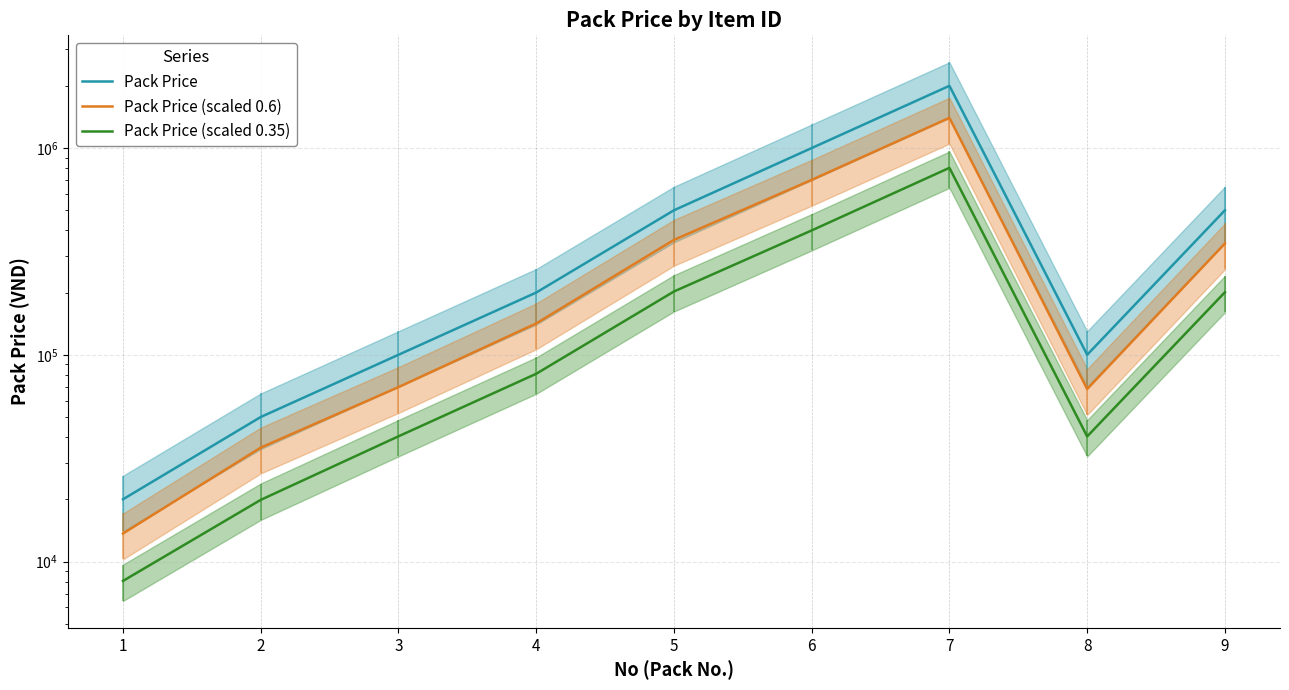

What is the value of the Pack Price (scaled 0.35) point at the 3rd from the left?

40324.3